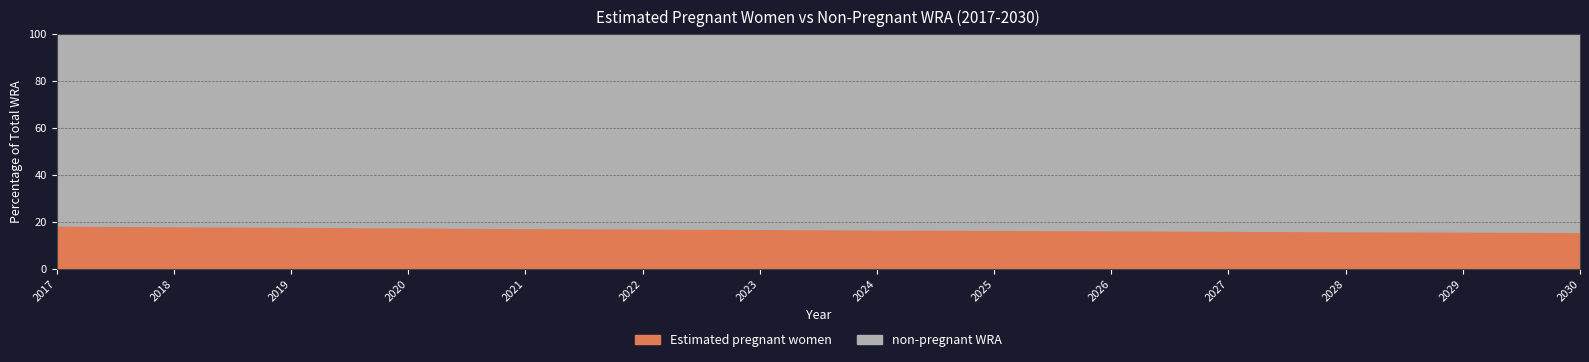

How many values in the Estimated pregnant women series exceed 2845344?

7